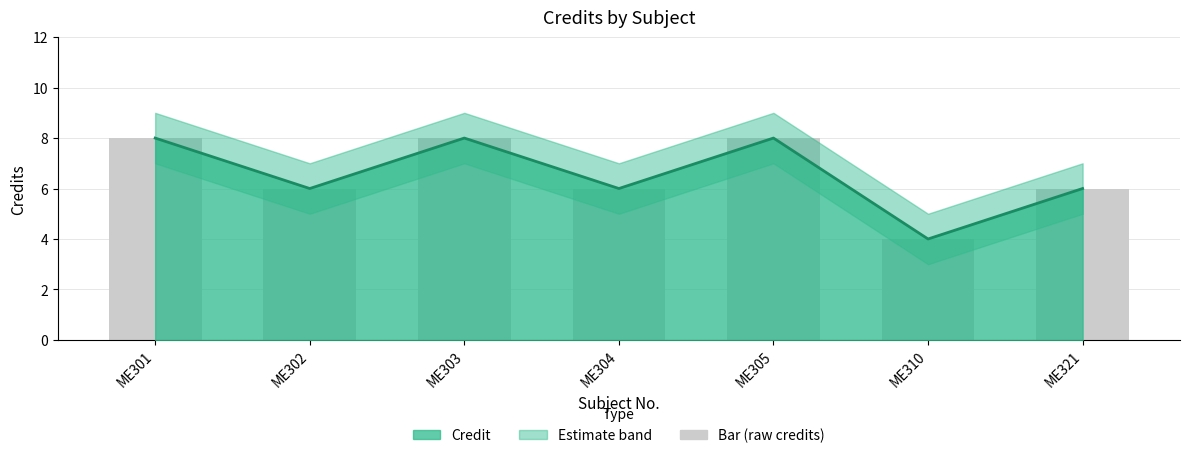

Which label corresponds to the largest value in the chart?

ME301